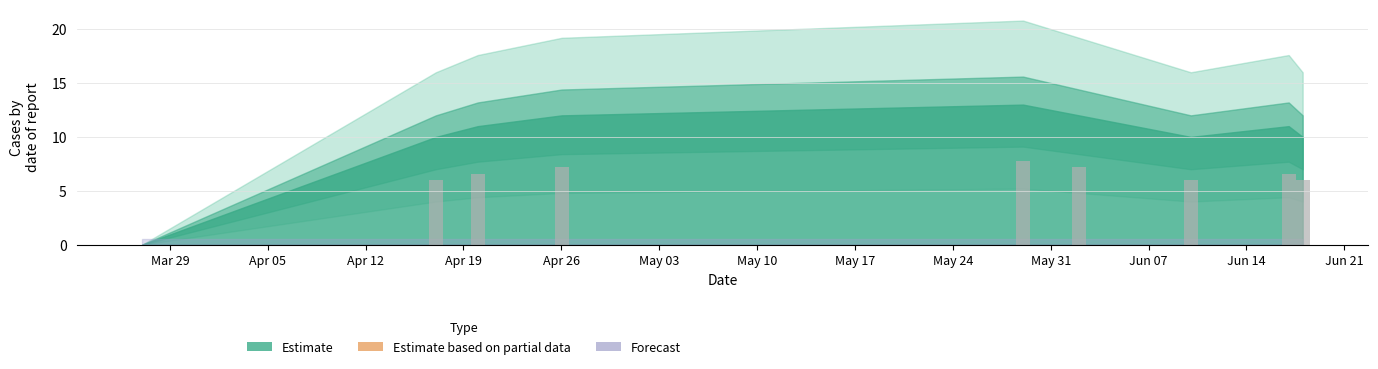

What is the sum of all values?

53.4